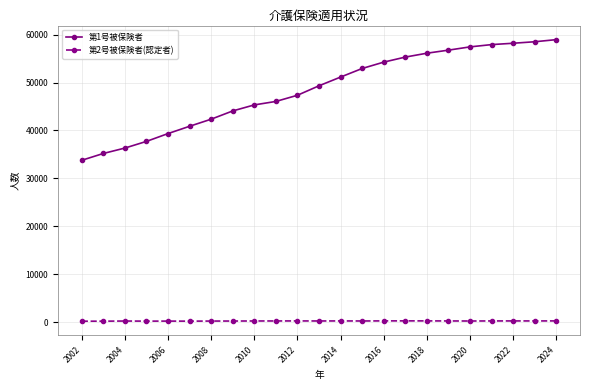

True or false: 第1号被保険者 has more than 2 interior local peaks.

False